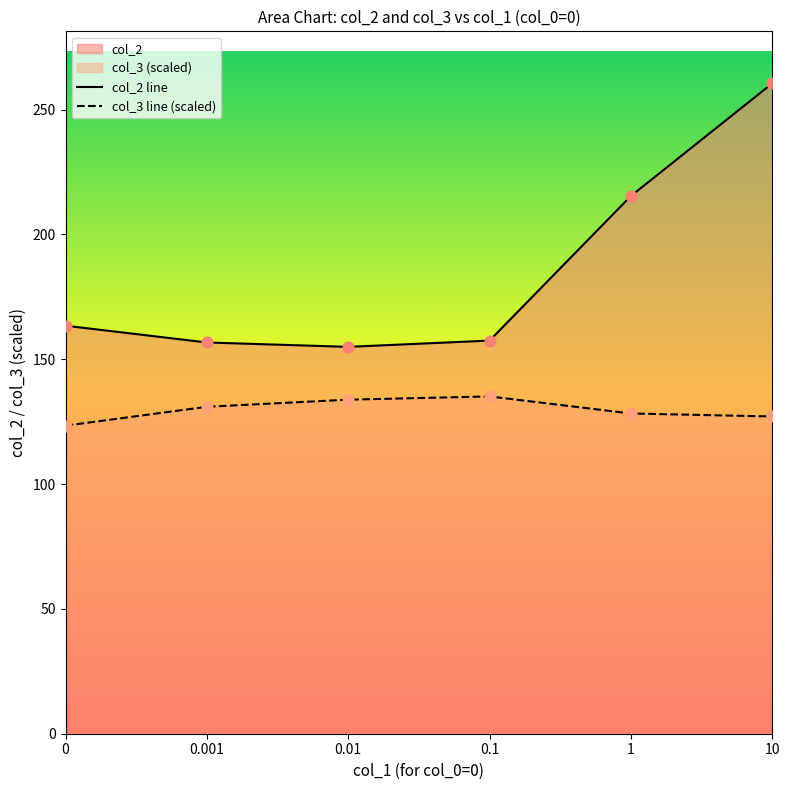

Which series reaches the minimum Y coordinate?

col_3 line (scaled)